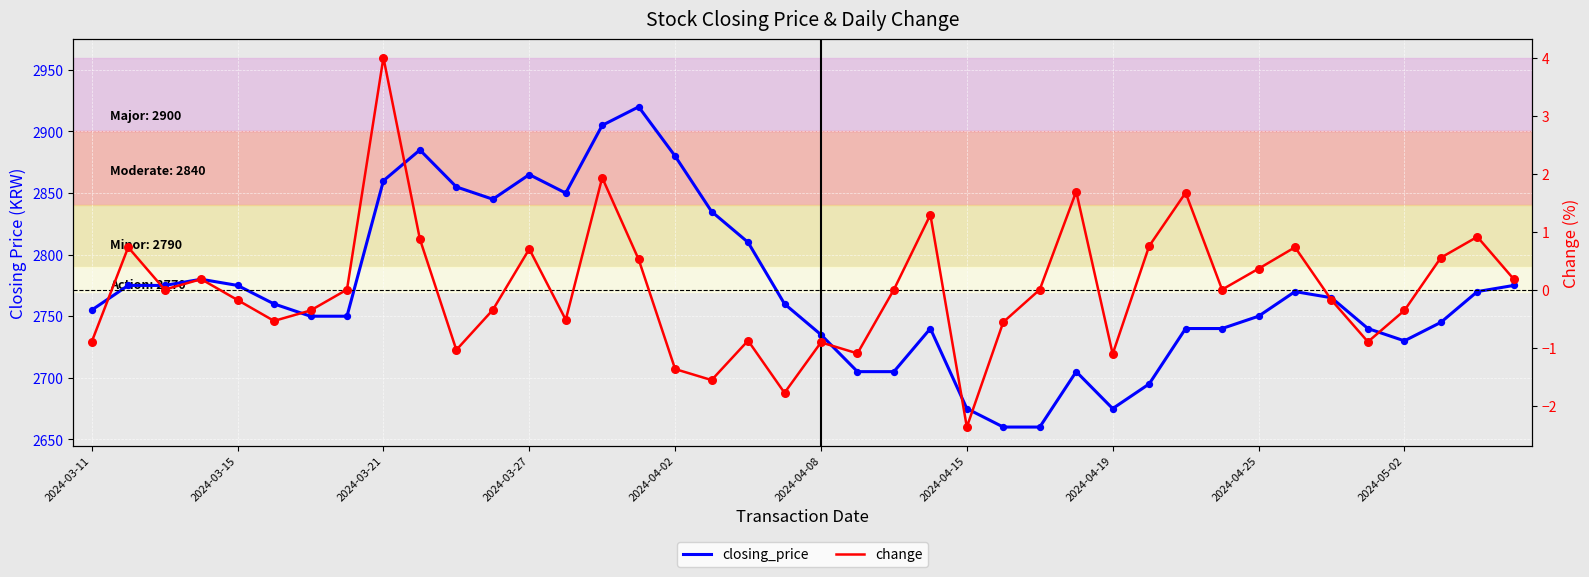

What are all the series names shown in the legend?

closing_price, change